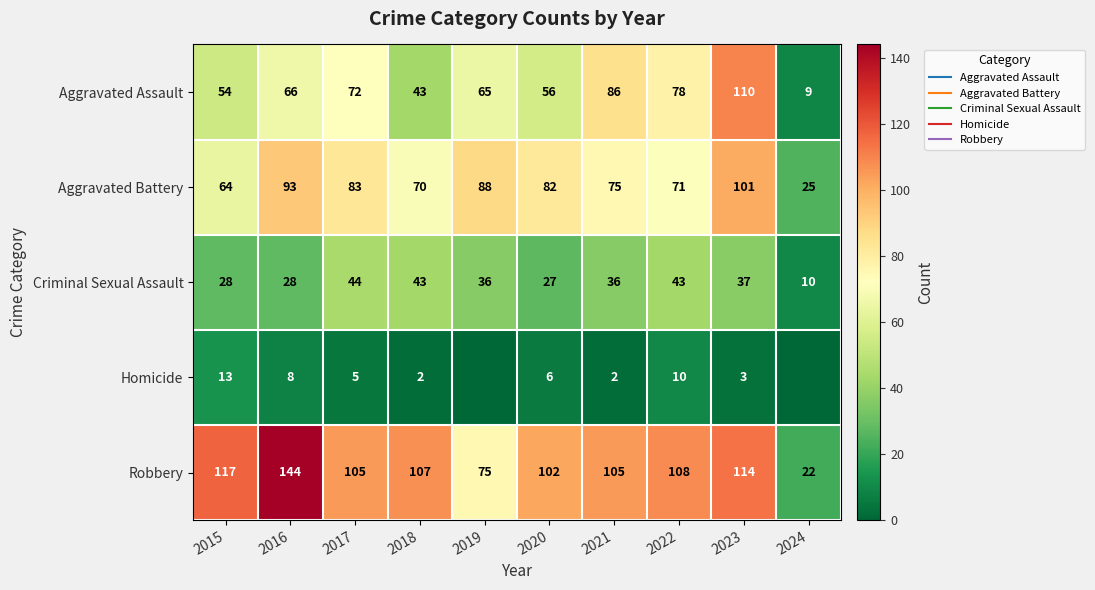

Which label corresponds to the smallest value in the chart?

2019